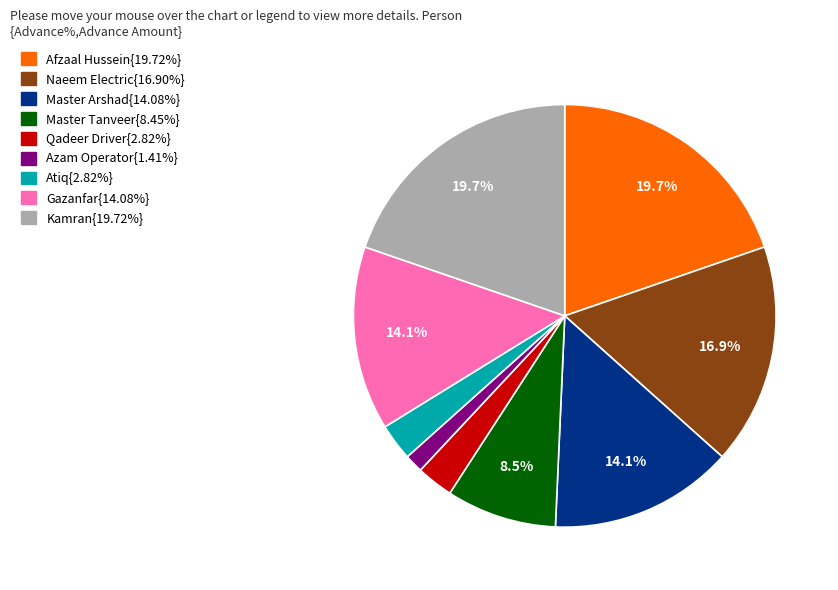

Does any single category account for the majority?

No